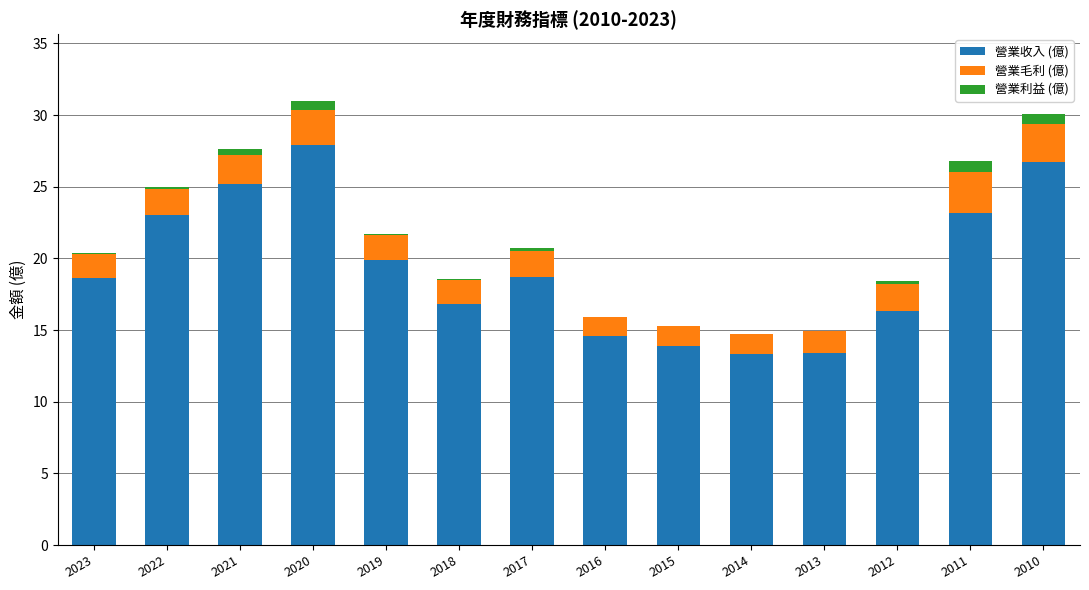

Is it true that 營業收入 (億) equals 13.9 at 2015?

True